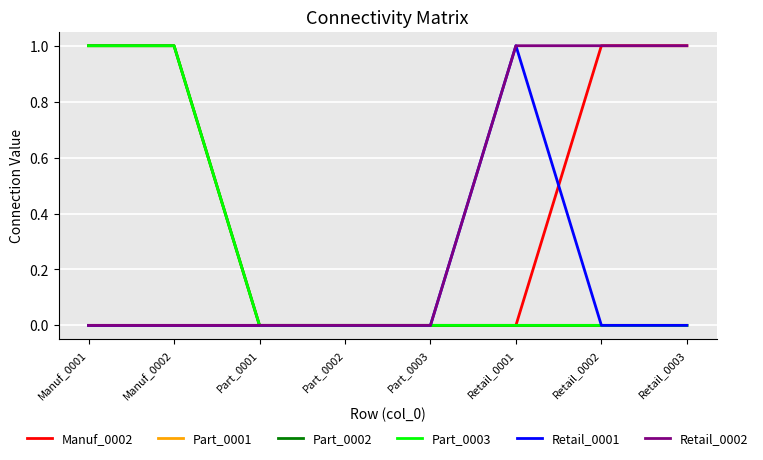

True or false: Retail_0002 has more than 1 interior local peaks.

False